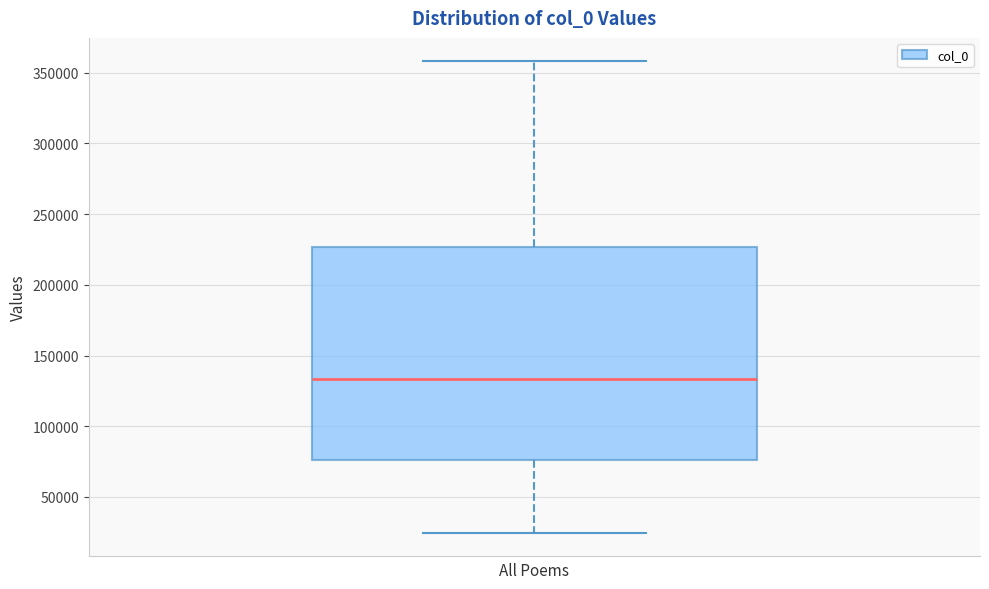

Transcribe this box plot: give where the median line is, the range the box spans, and where the two whiskers end, as read against the y-axis. The values are not printed on the chart, so give them approximately, as read against the axis.

median 135000, box 75000 to 225000, whiskers 25000 to 360000